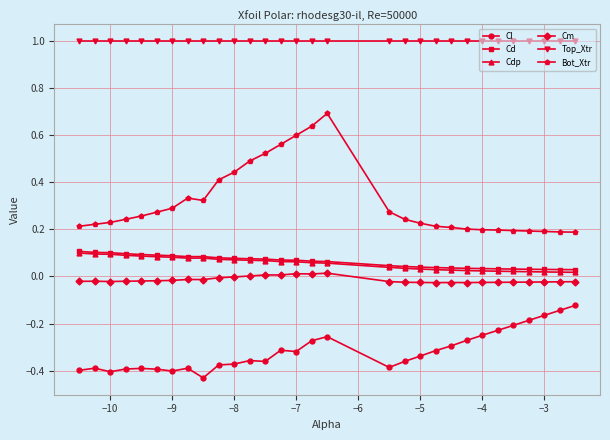

In Cdp, how many points are lower than both neighbors (excluding endpoints)?

1